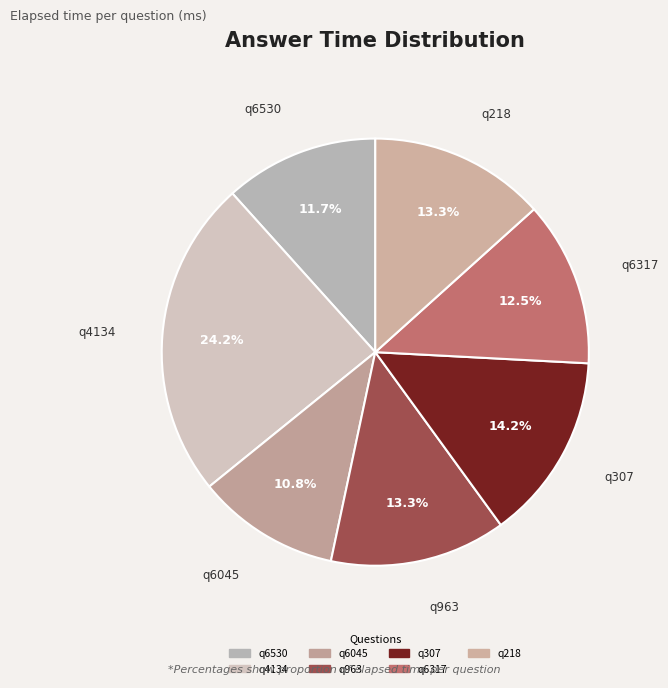

Rank the categories by value from lowest to highest.

q6045, q6530, q6317, q963, q218, q307, q4134